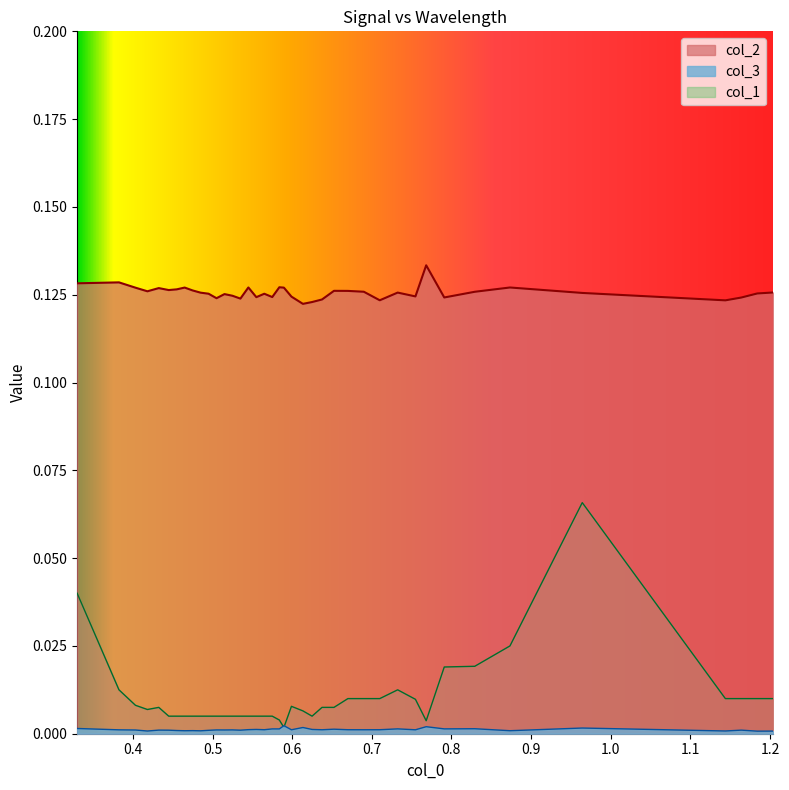

Which series has the largest total across all categories?

col_2